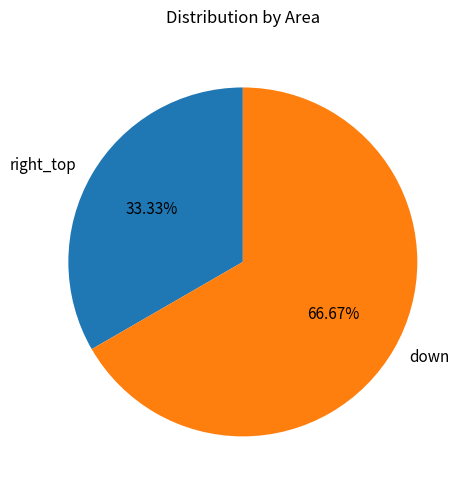

Which category has the smallest portion of the pie?

right_top